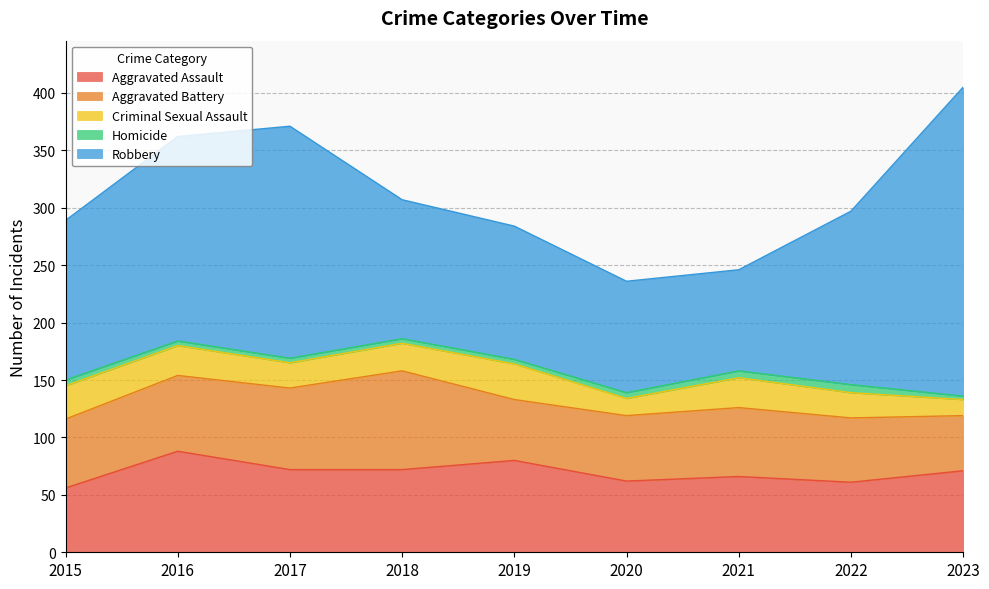

How many lines are shown in the chart?

5